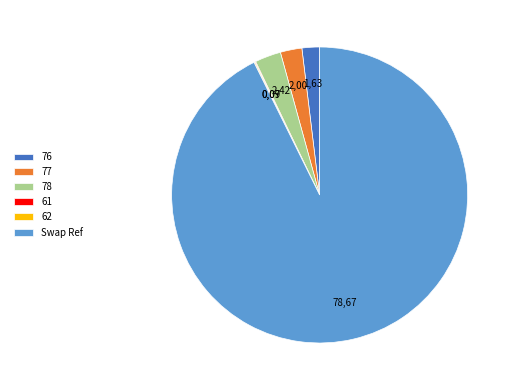

The 77 slice represents 2% of the pie. True or false?

True